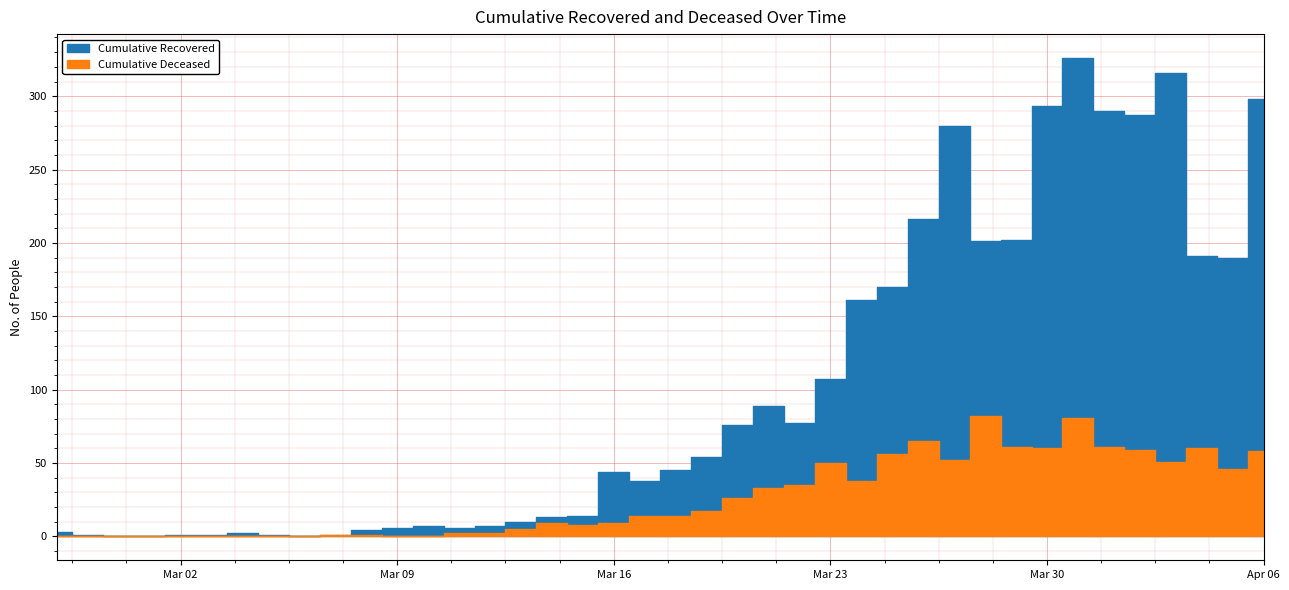

Which series has the largest total across all categories?

cumulative_recovered